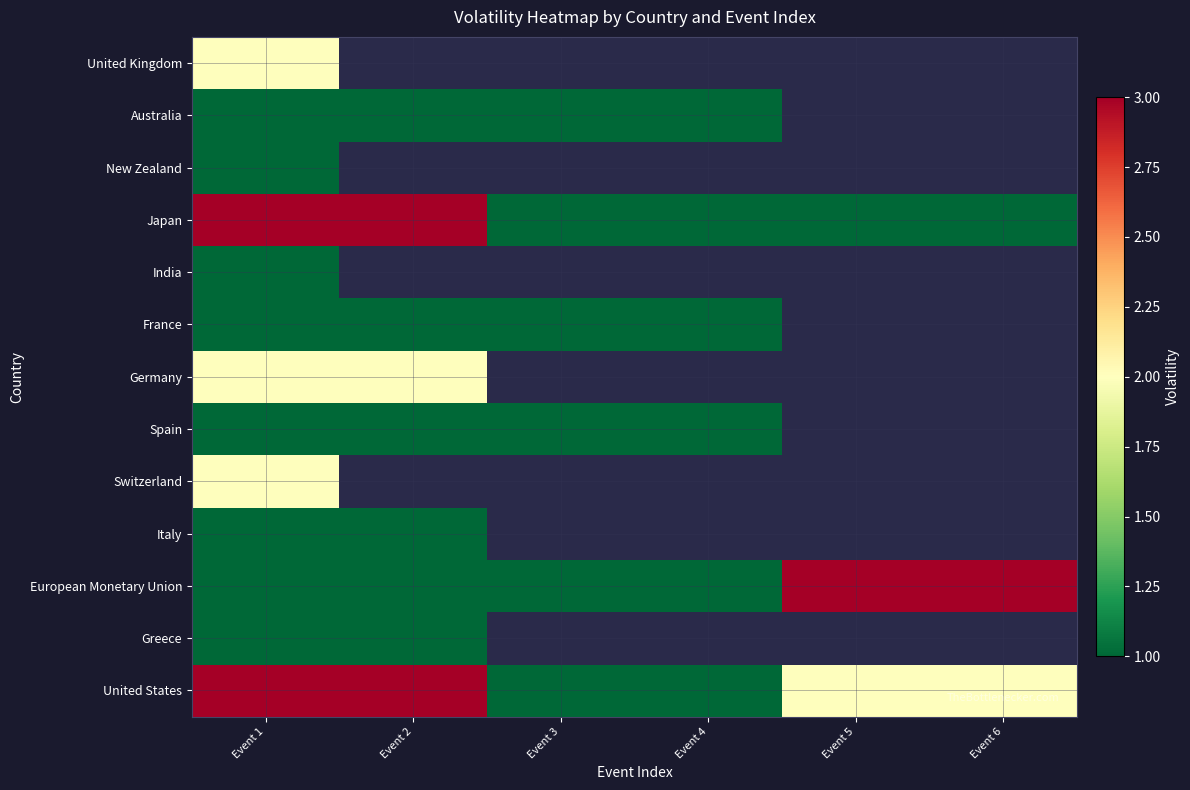

What is the sum of all United States values?

12.0